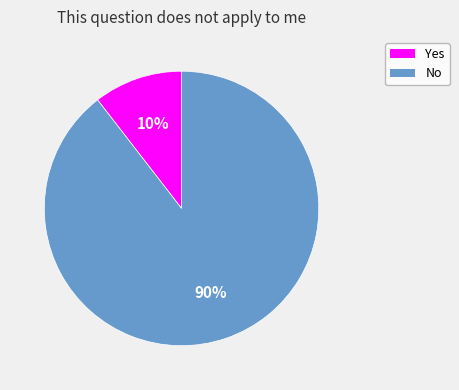

Which slice is the smallest?

Yes